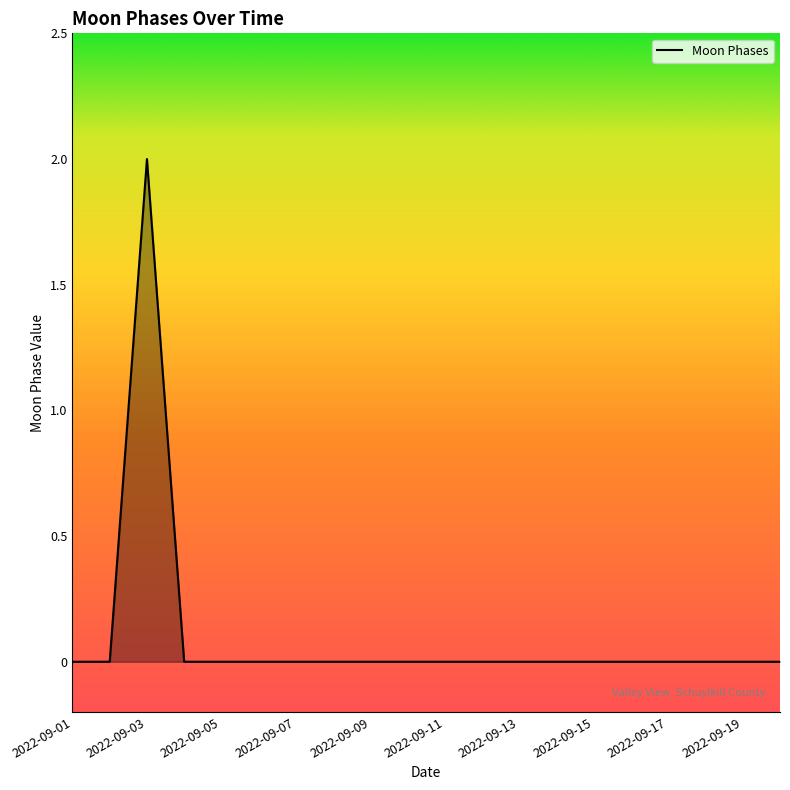

Reading right to left, what are all the values shown in this chart?

0	0	0	0	0	0	0	0	0	0	0	0	0	0	0	0	0	2	0	0